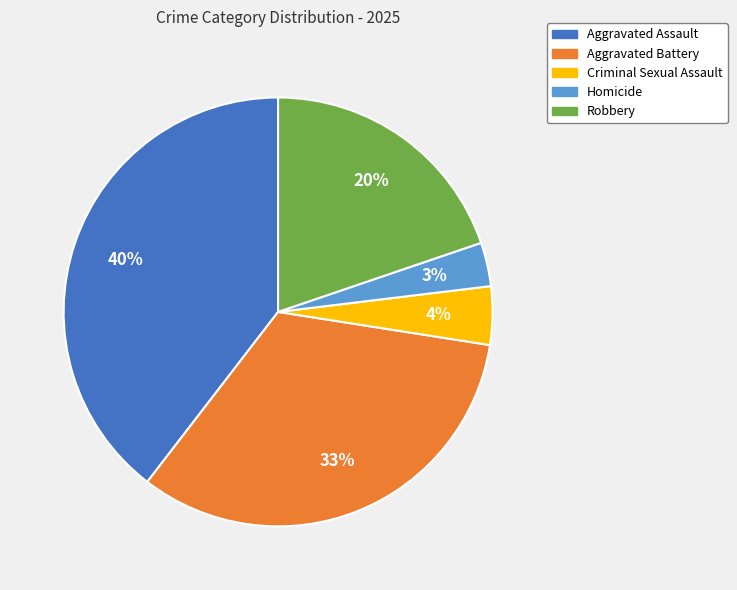

Which category has the smallest portion of the pie?

Homicide